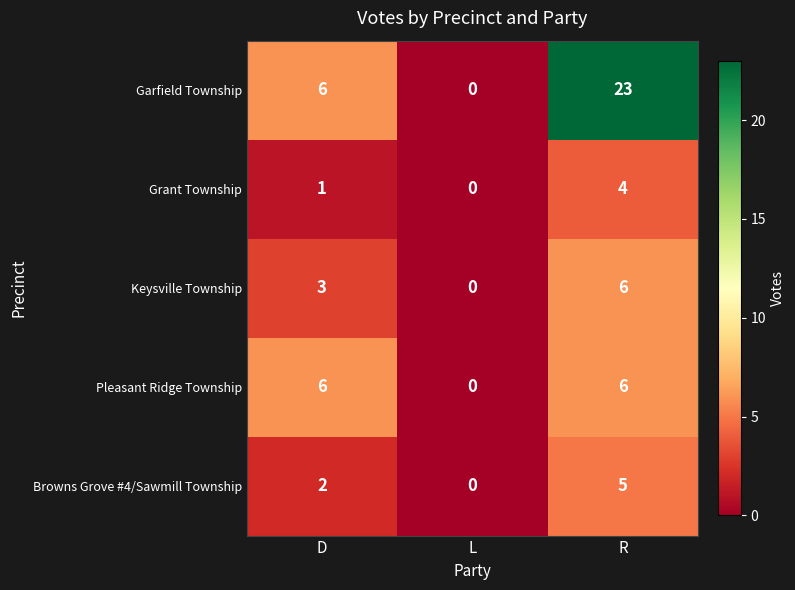

Which series changed the most between L and R?

Garfield Township